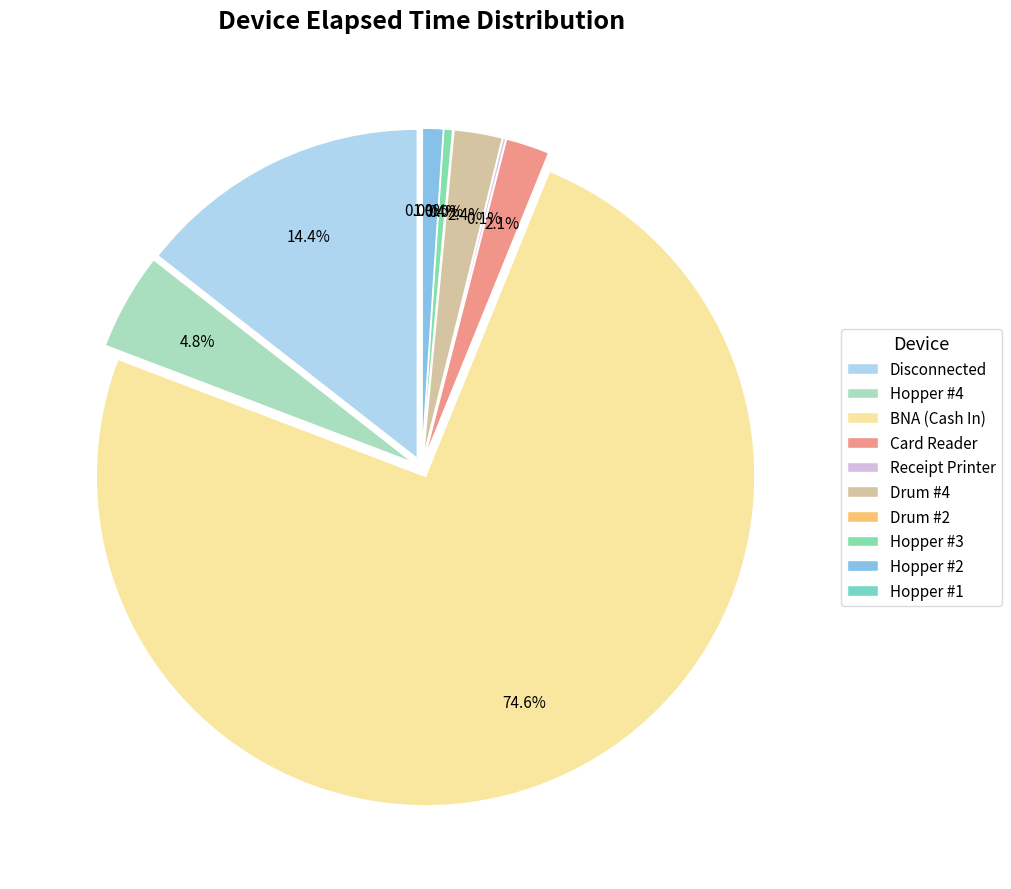

Count the number of slices in the pie.

10